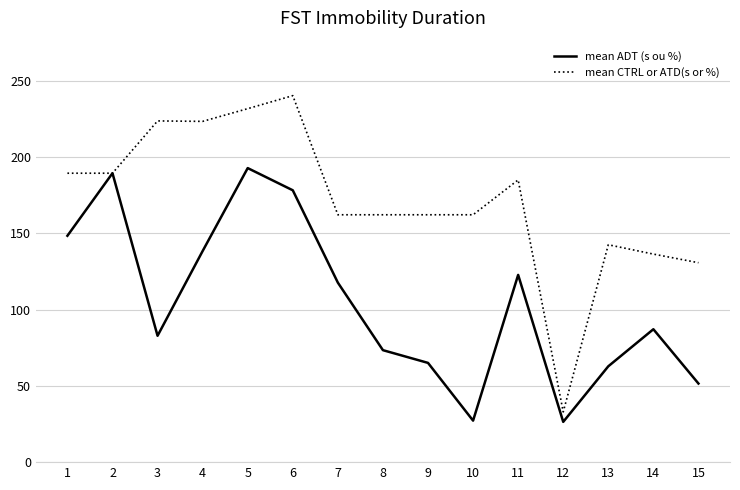

How many categories are shown in the chart?

15